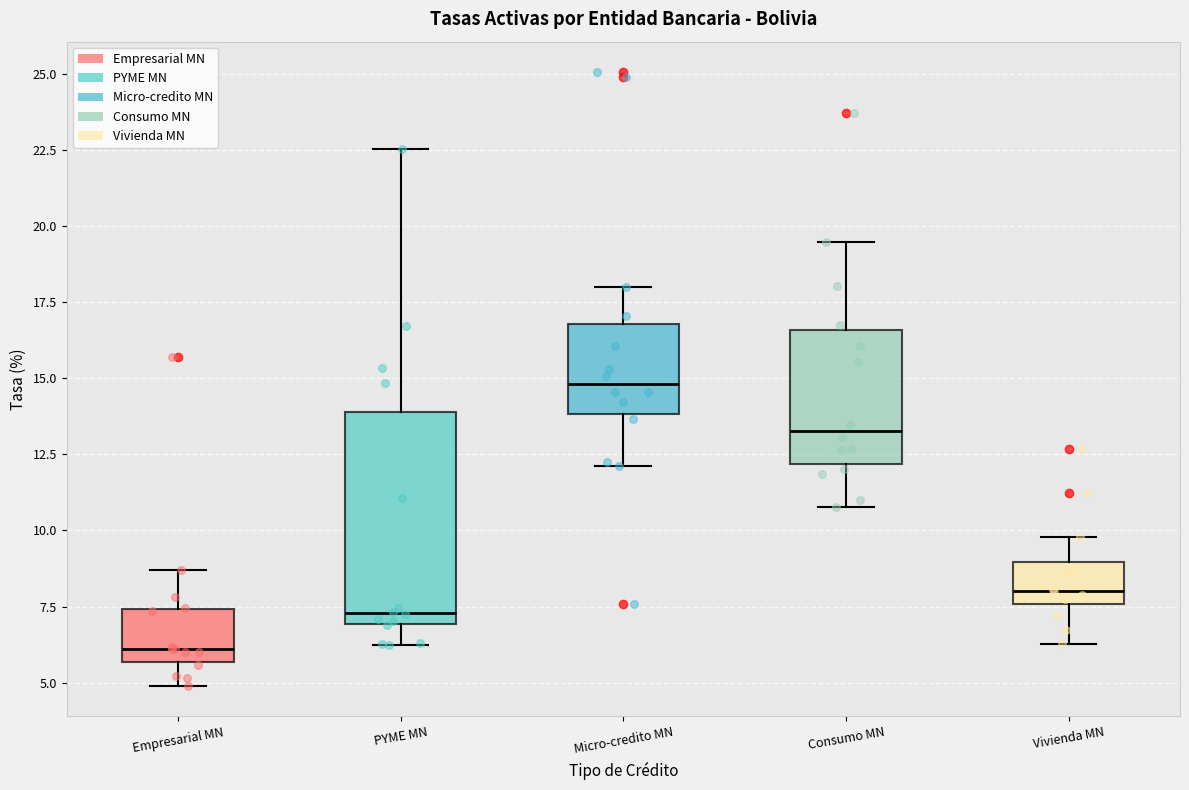

Reading left to right, read every box against the y-axis: the position of its median line, the range the box covers, and the ends of its whiskers. The values are not printed on the chart, so give them approximately, as read against the axis.

Empresarial MN: median 6.0, box 5.5 to 7.5, whiskers 5.0 to 8.5
PYME MN: median 7.5, box 7.0 to 14.0, whiskers 6.0 to 22.5
Micro-credito MN: median 15.0, box 14.0 to 17.0, whiskers 12.0 to 18.0
Consumo MN: median 13.5, box 12.0 to 16.5, whiskers 11.0 to 19.5
Vivienda MN: median 8.0, box 7.5 to 9.0, whiskers 6.5 to 10.0